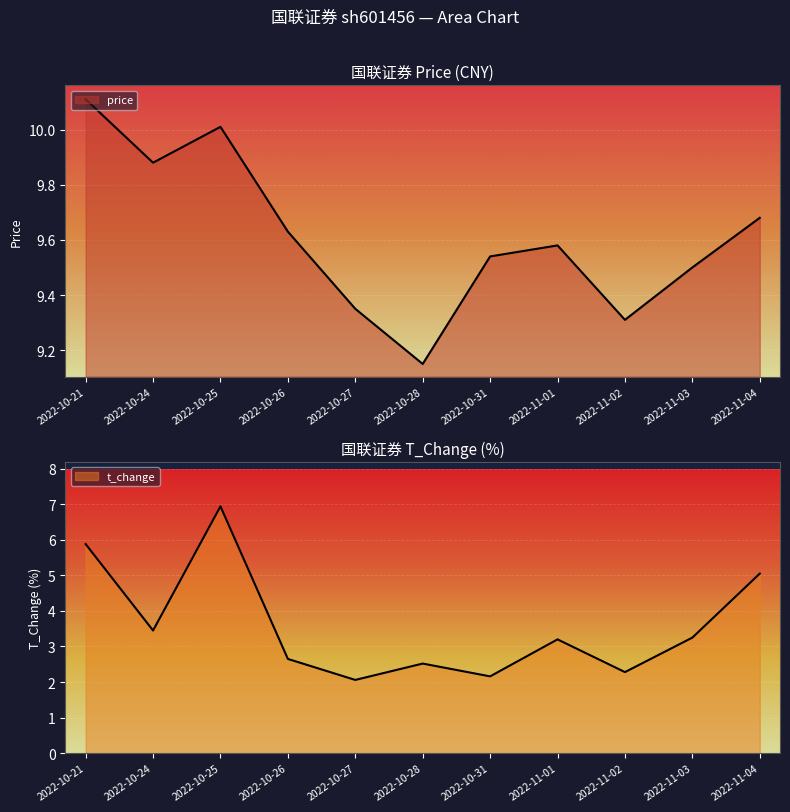

In price, how many points are lower than both neighbors (excluding endpoints)?

3